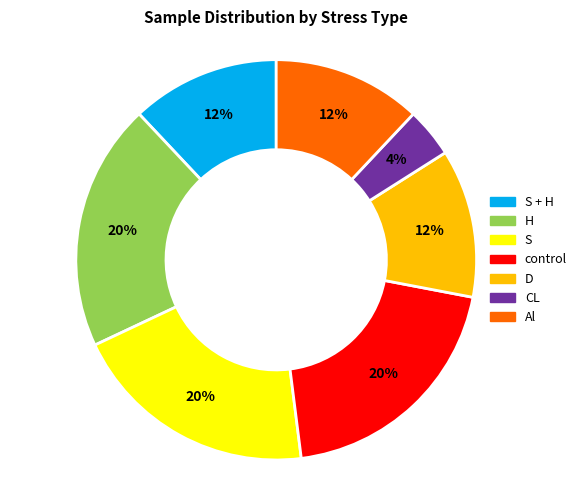

Does any single category account for the majority?

No